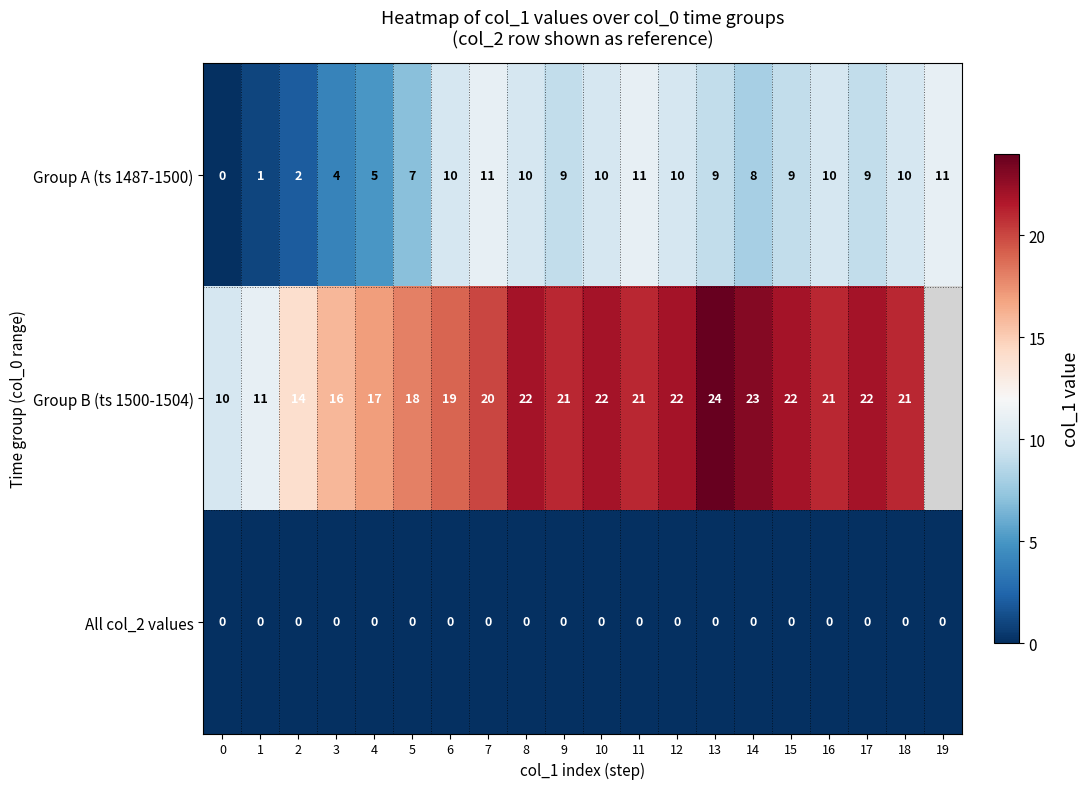

Rank the series at 15 from highest to lowest value.

Group B (ts 1500-1504), Group A (ts 1487-1500), All col_2 values